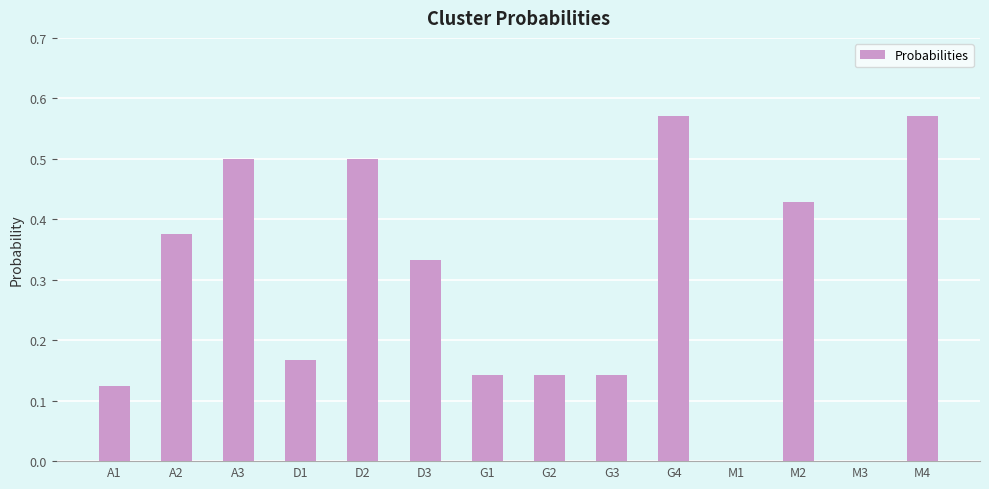

Between M1 and A1, which is larger?

A1